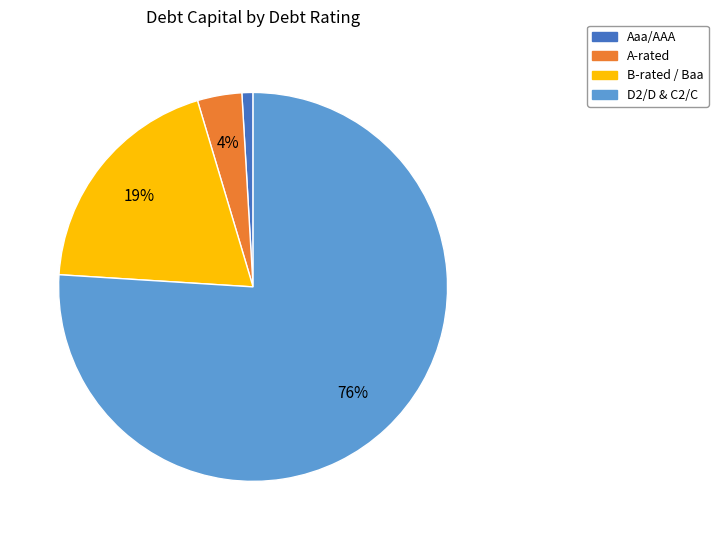

To the nearest percent, what portion does A-rated represent?

4%